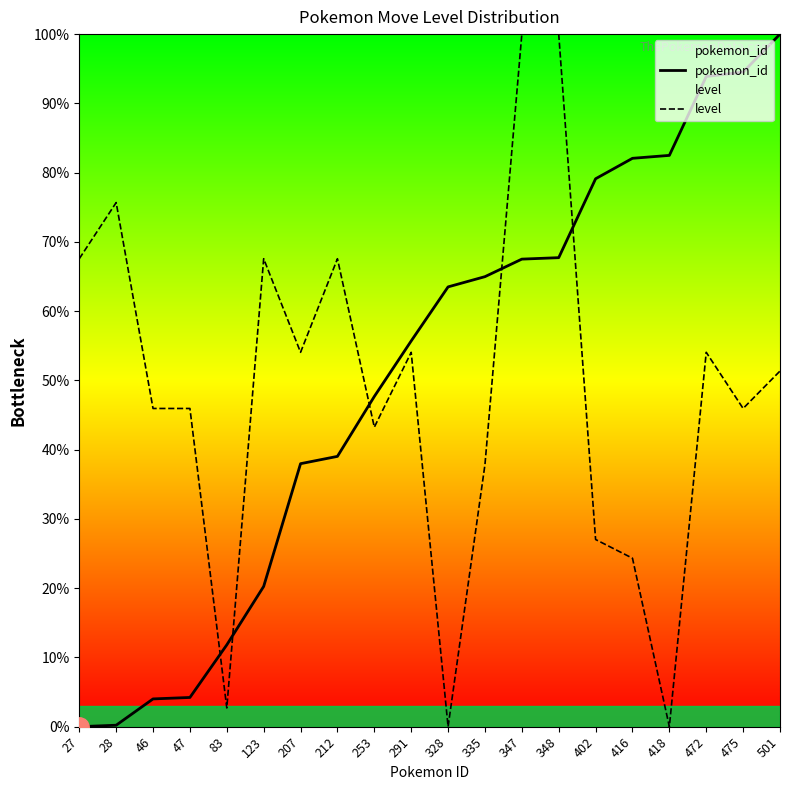

What is the difference between the maximum and second lowest values in the level series?

100.0